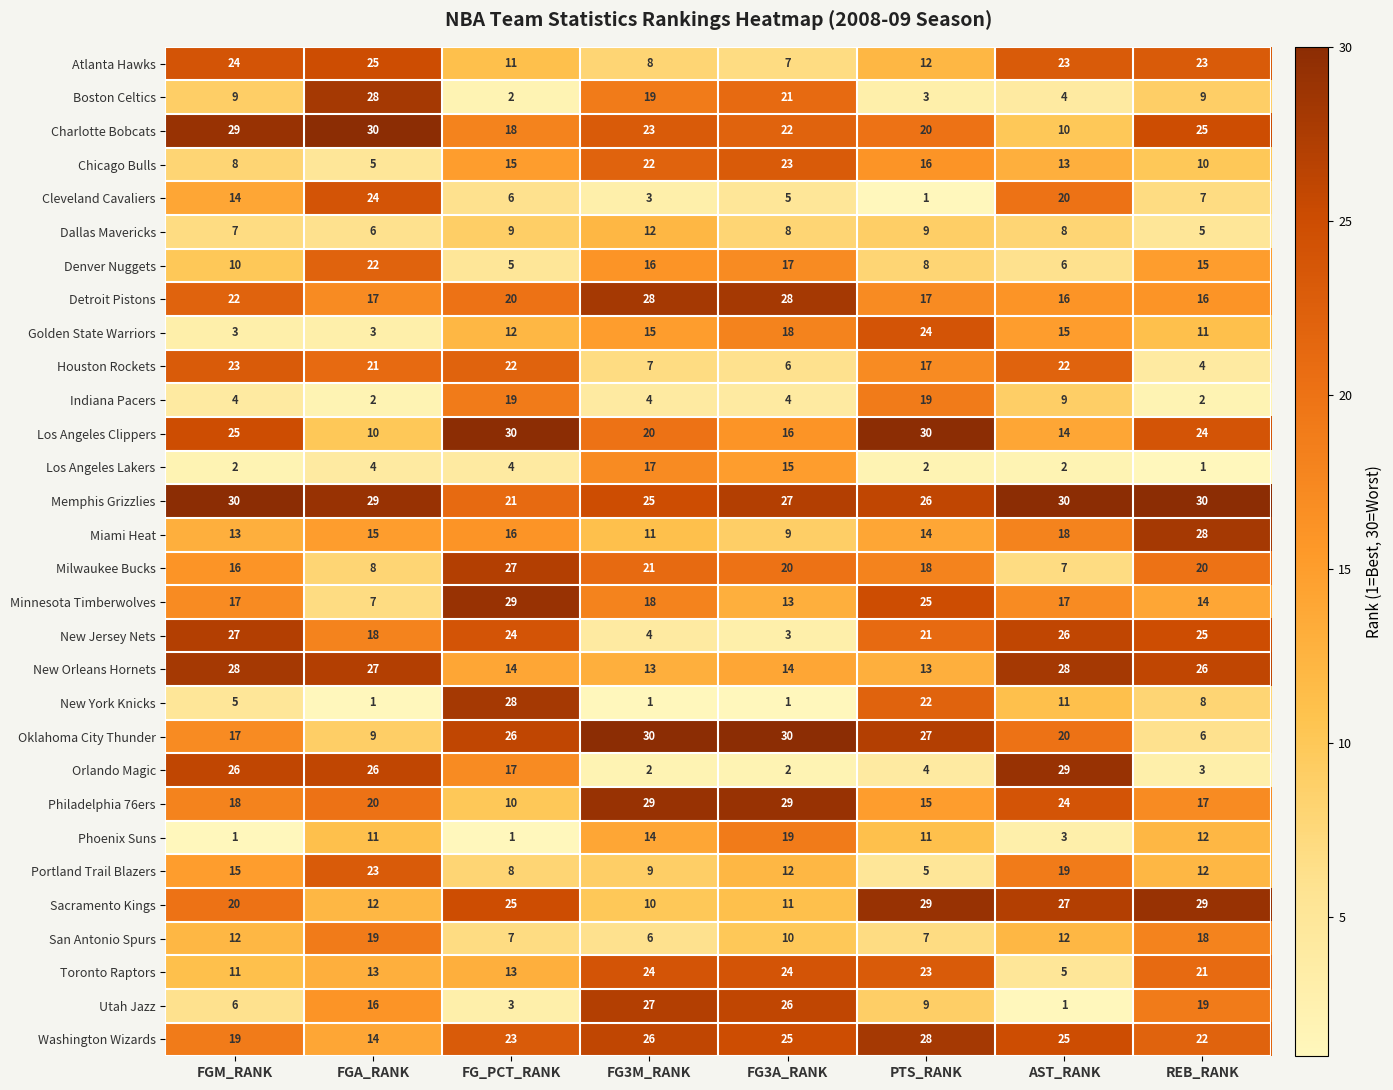

Where is Memphis Grizzlies nearest to the value 25?

FG3M_RANK